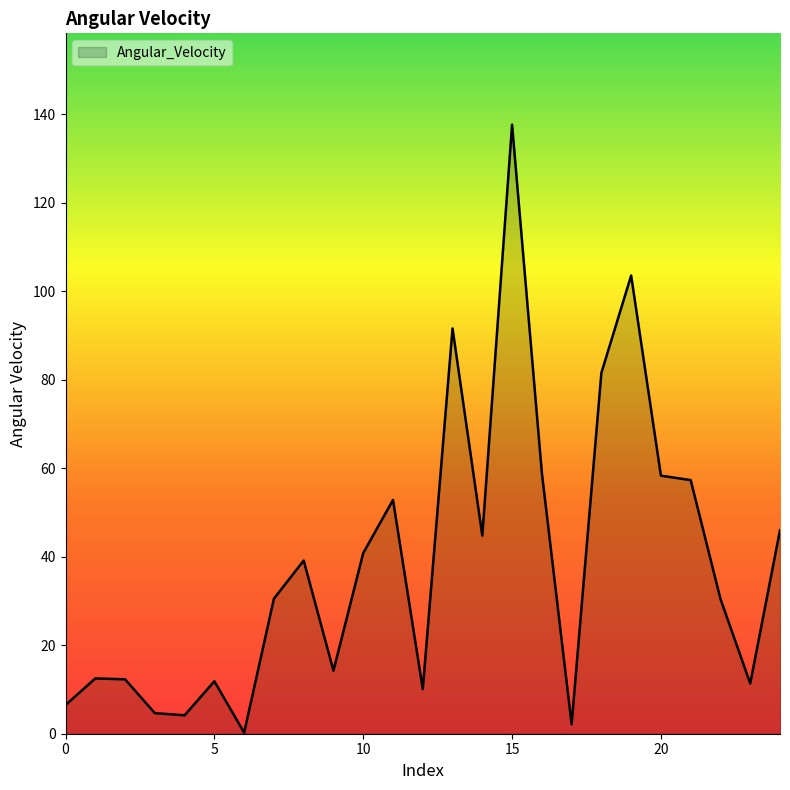

What is the difference between the maximum and minimum values?

137.4